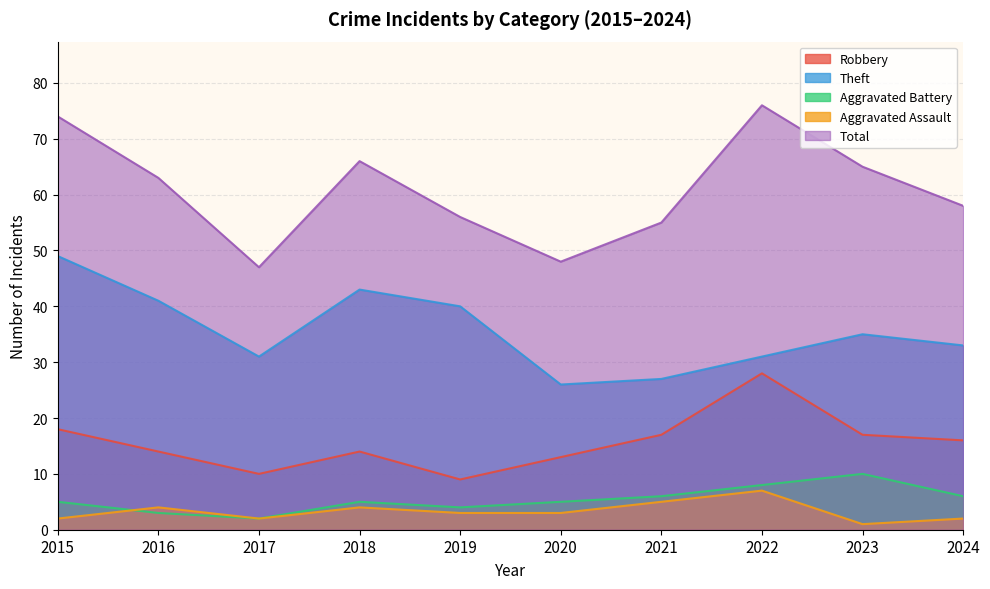

Which has a higher value, 2015 or 2022?

2022